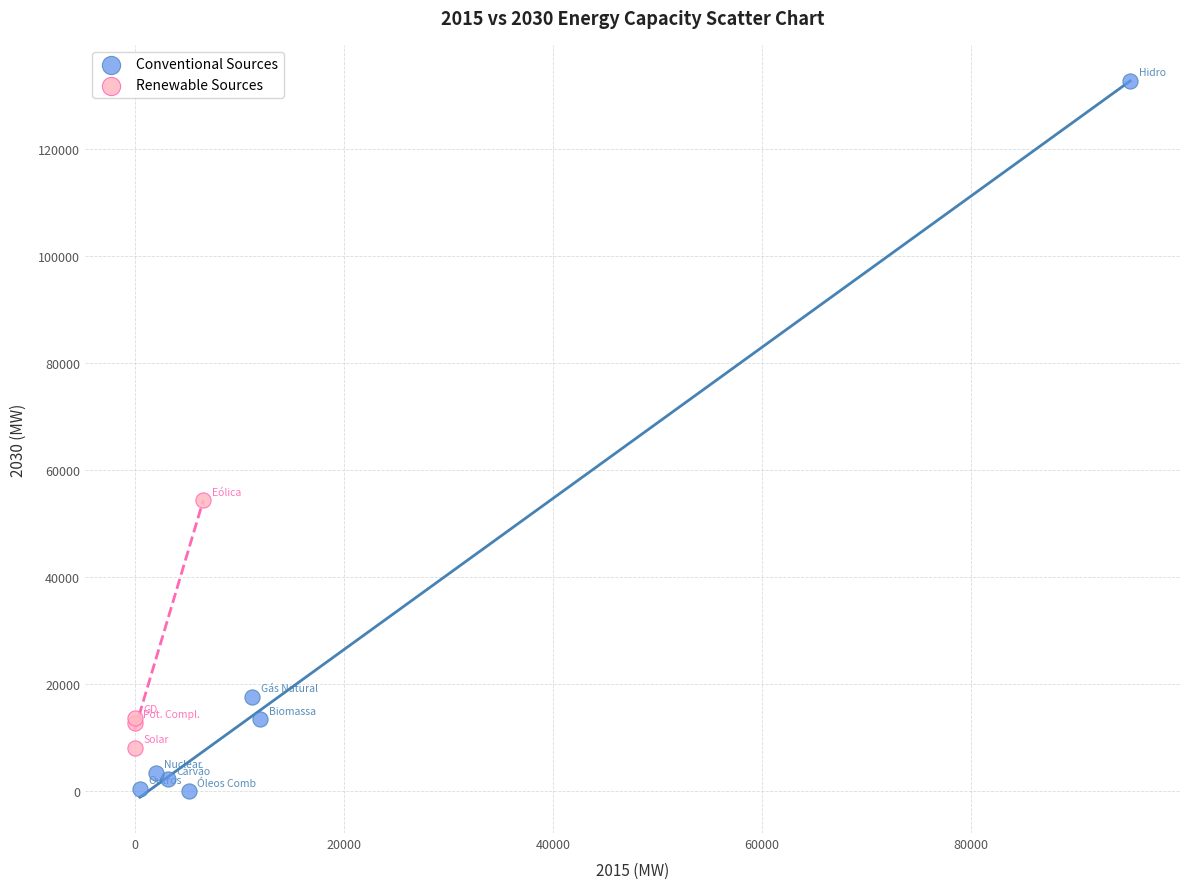

Which series contains the lowest Y value?

Conventional Sources